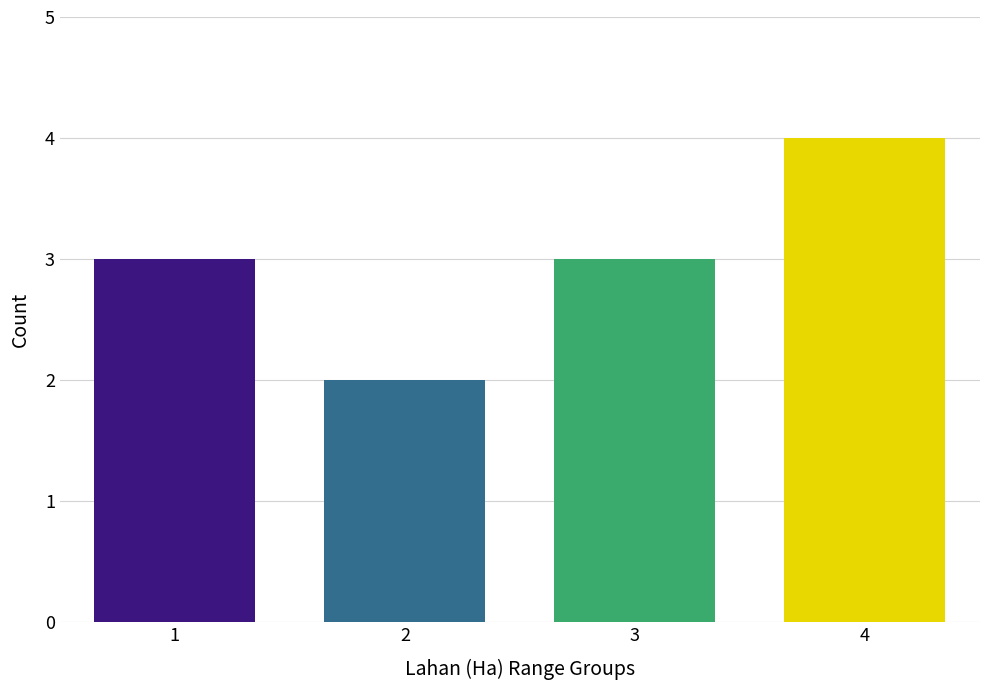

Approximately how many times larger is the value at 3 compared to 2?

1.5